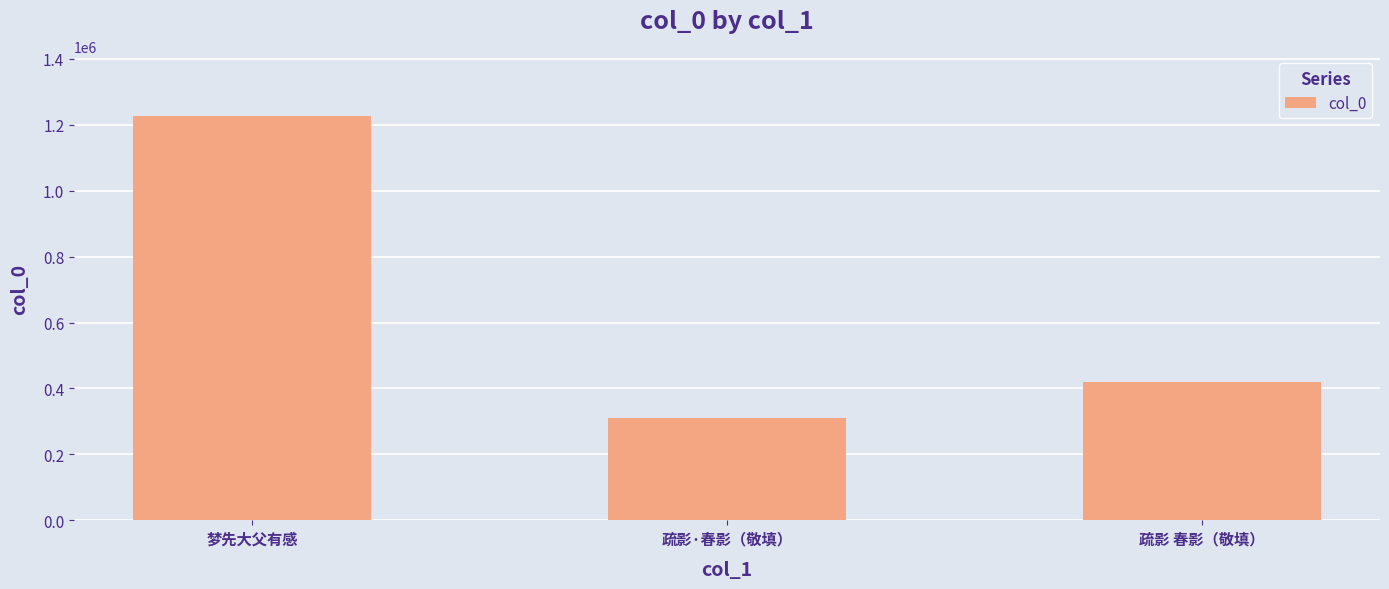

Reading left to right, what are all the values shown in this chart?

梦先大父有感=1225229	疏影·春影（敬填）=309976	疏影 春影（敬填）=420071